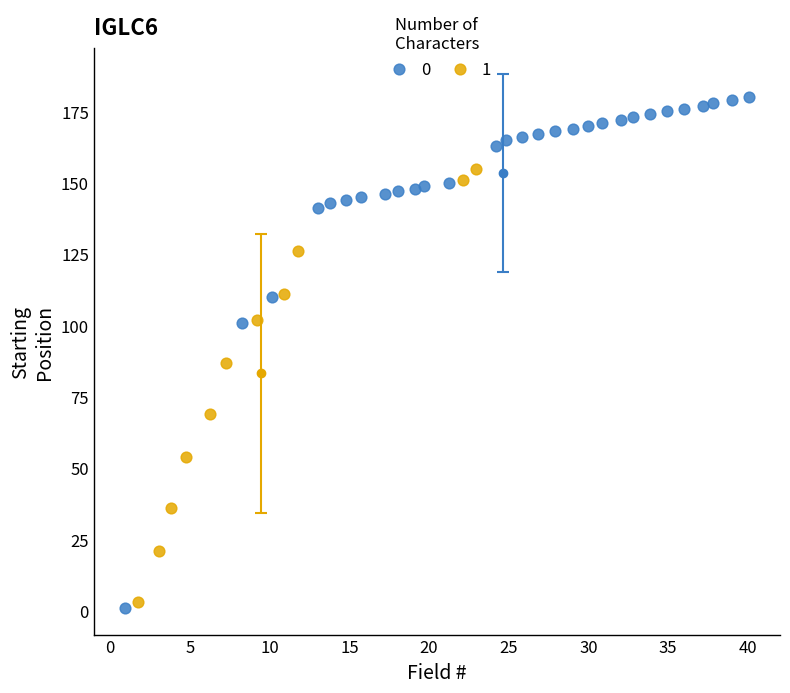

What are all the series names shown in the legend?

0, 1